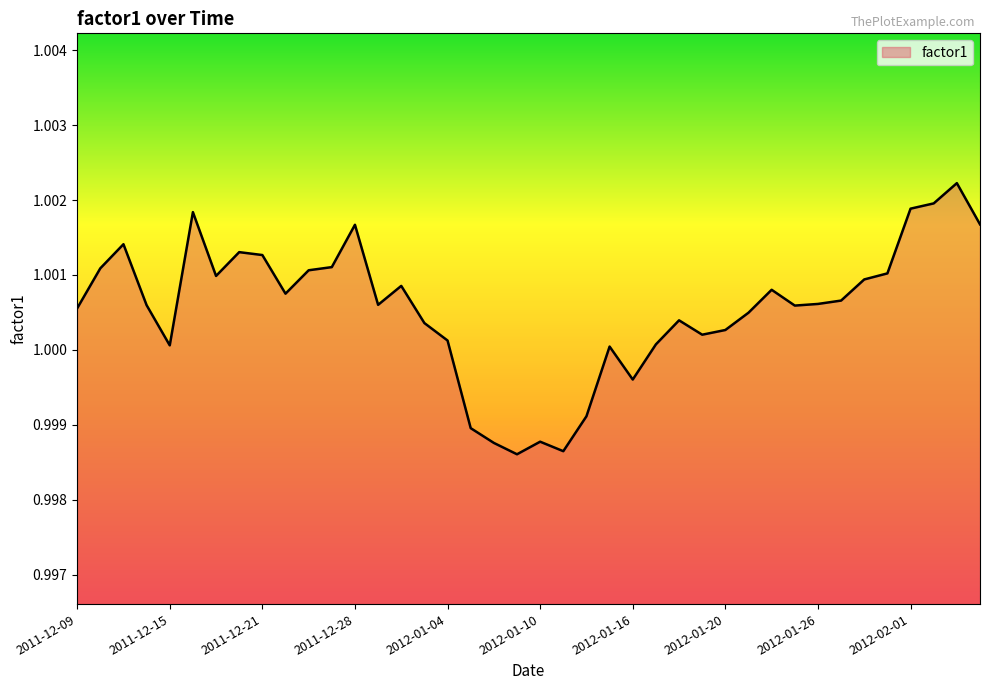

Where is the first local maximum?

2011-12-13